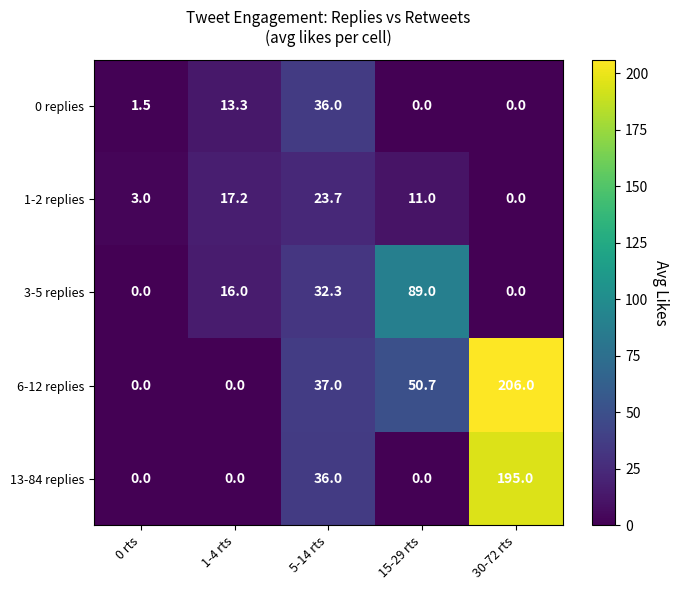

How many positive values does the 6-12 replies series have?

3